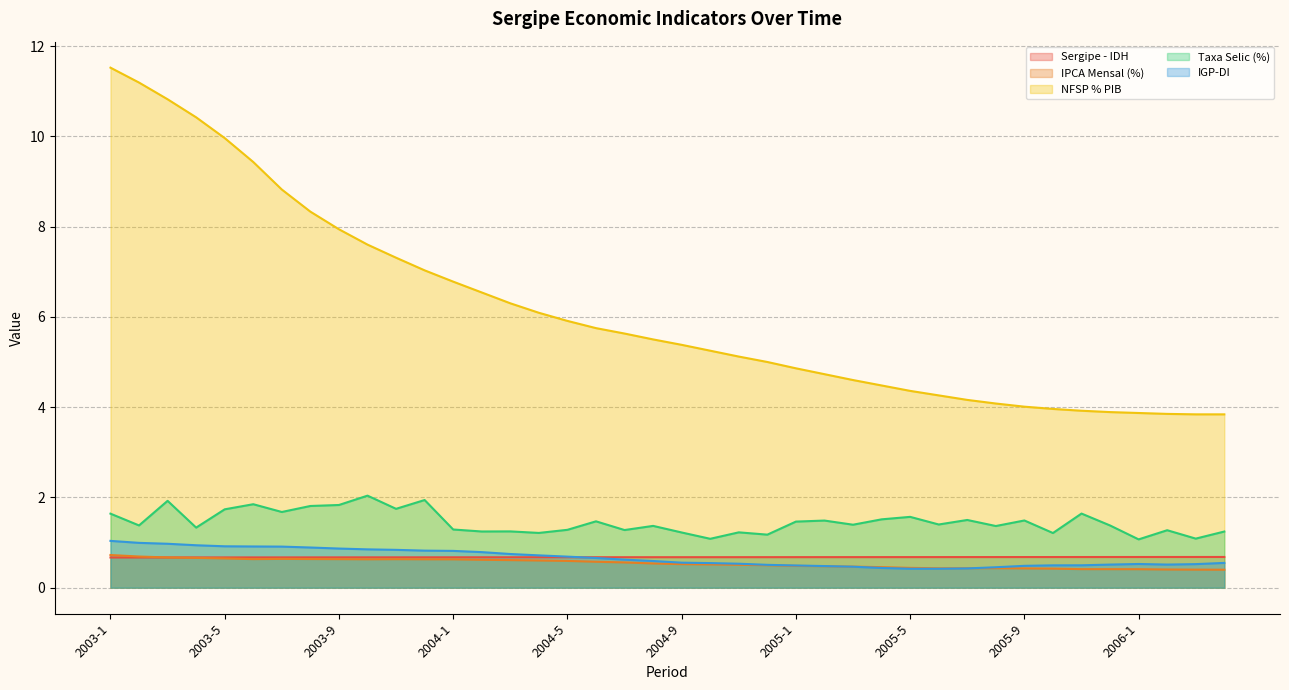

Does the chart have visible grid lines?

Yes